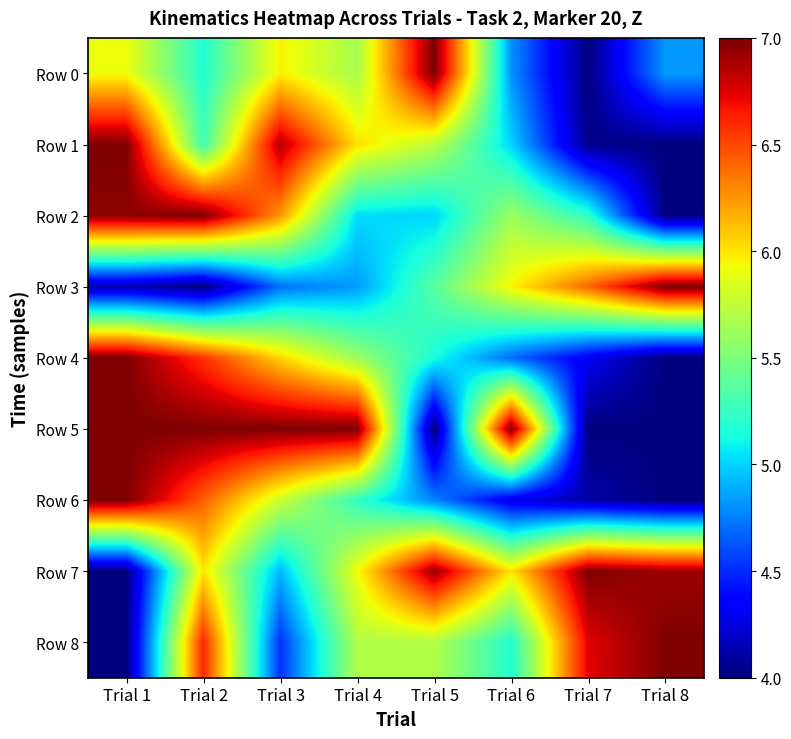

How many data points does each series have?

8